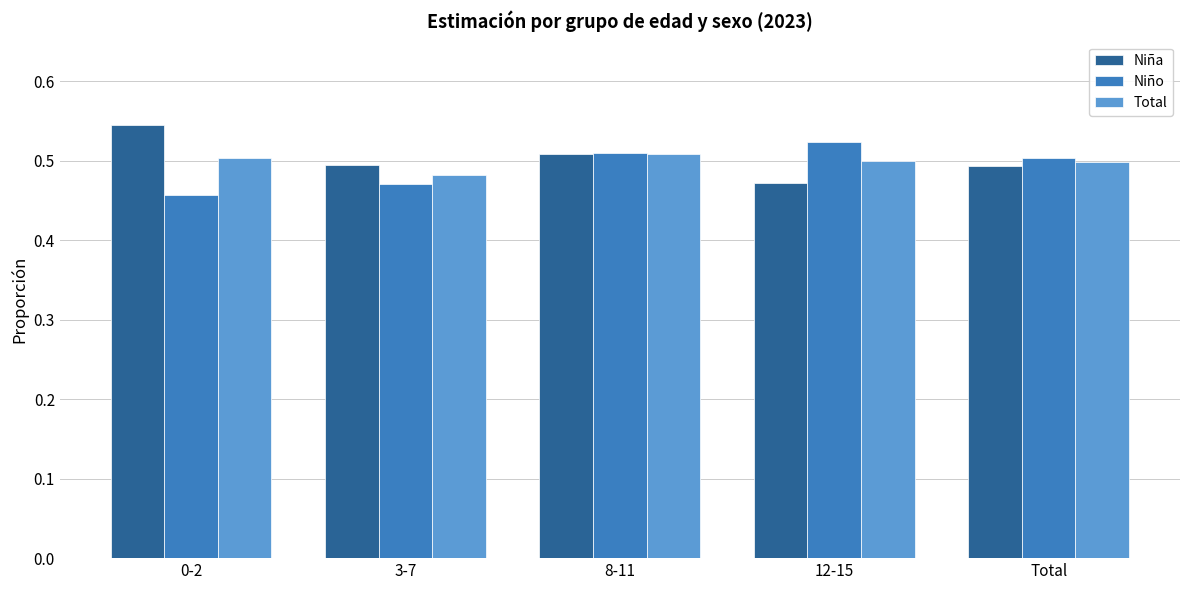

Where is Total nearest to the value 0?

3-7